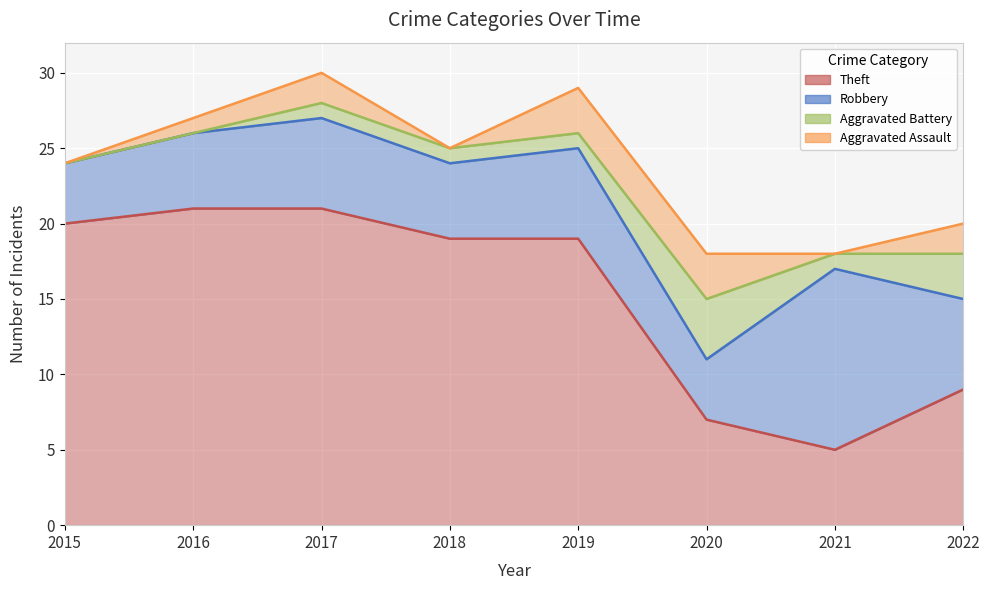

What is the value of the Aggravated Battery point at the 8th from the left?

3